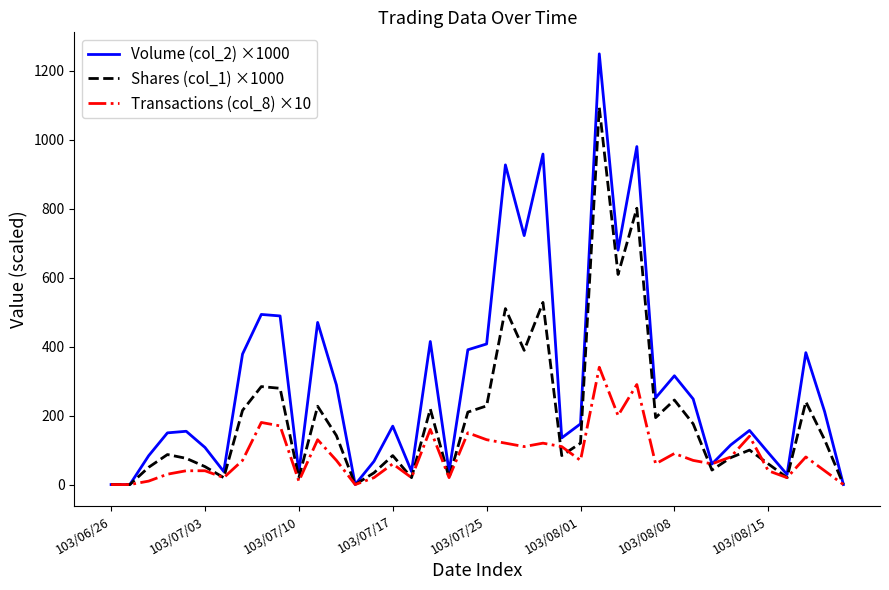

Which series has the largest total across all categories?

Volume (col_2) ×1000